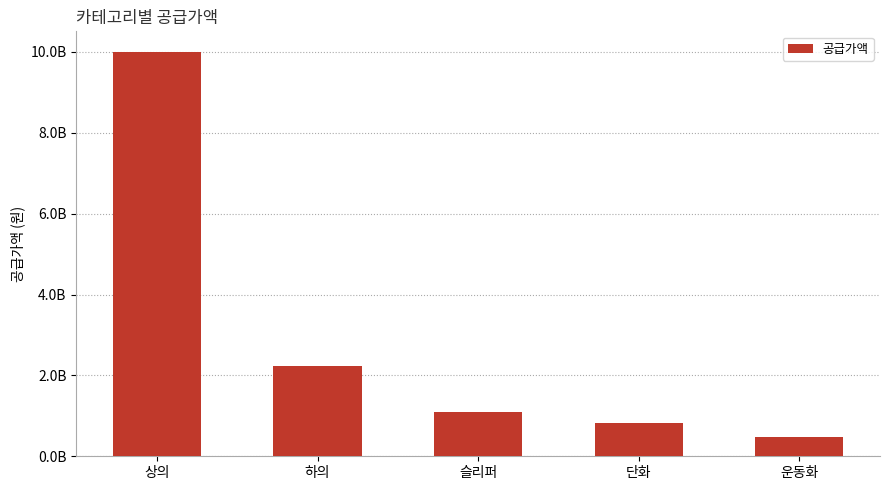

Between 단화 and 슬리퍼, which is larger?

슬리퍼